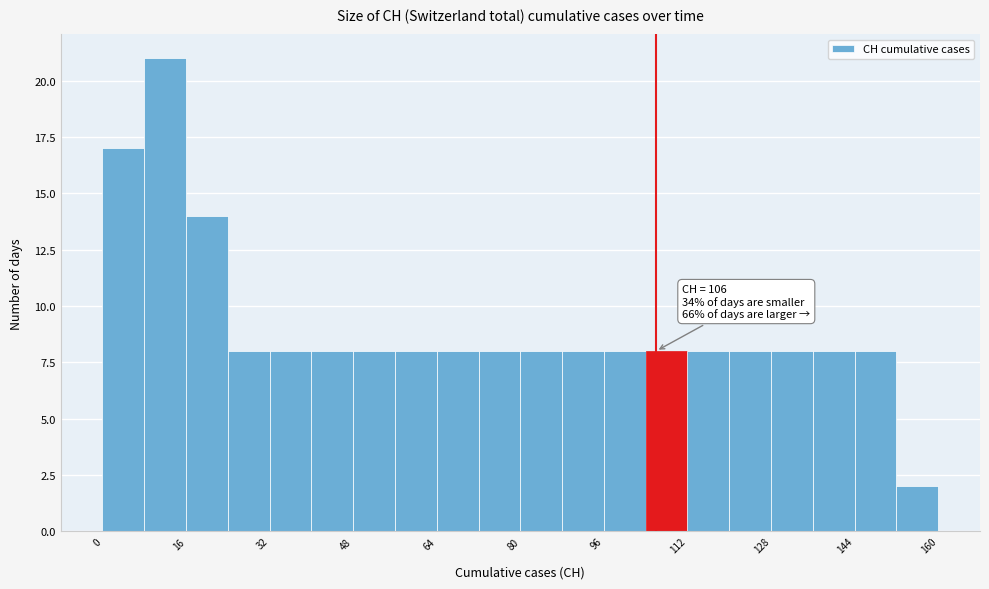

Over which range of the x-axis is the bar tallest?

8 to 16